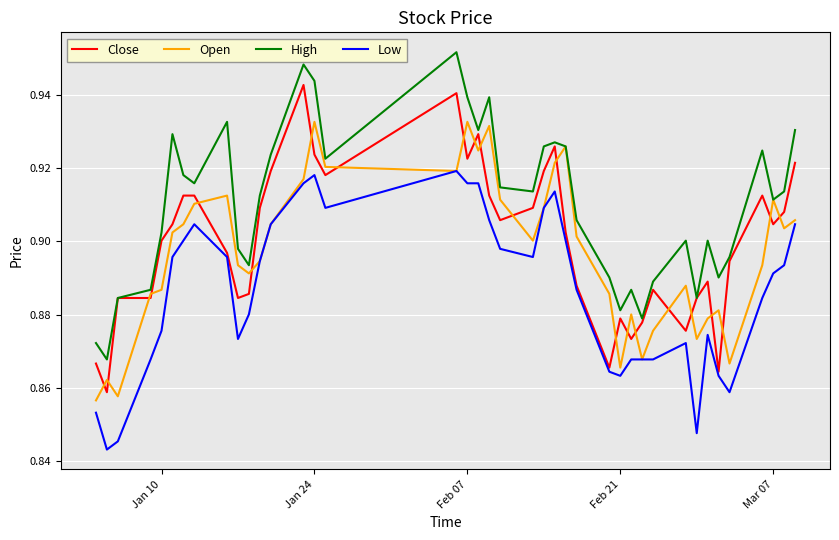

Which series has the largest total across all categories?

High